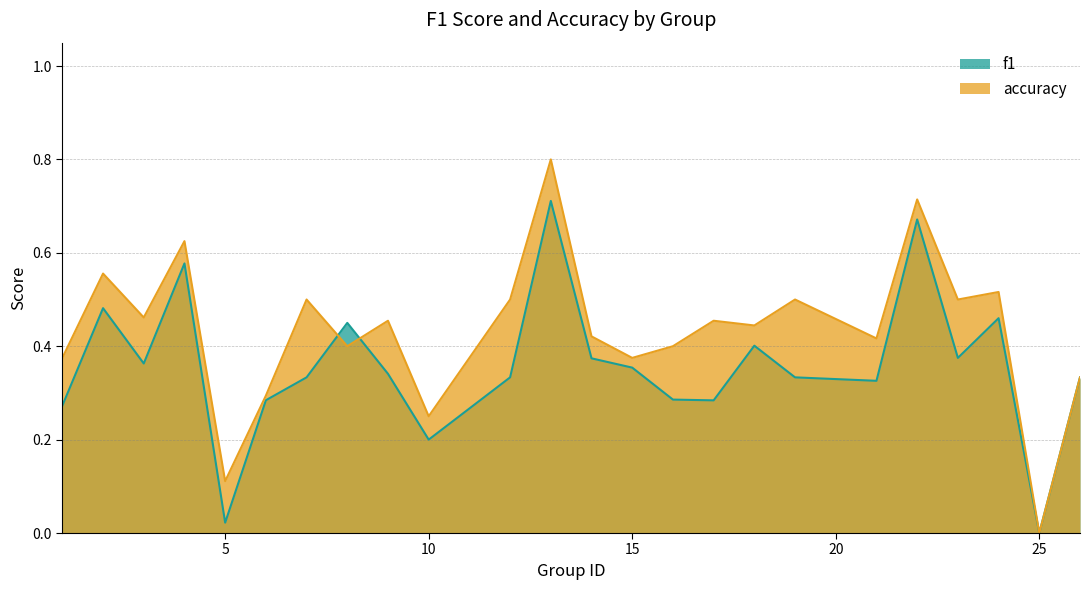

In f1, how many points are higher than both neighbors (excluding endpoints)?

7